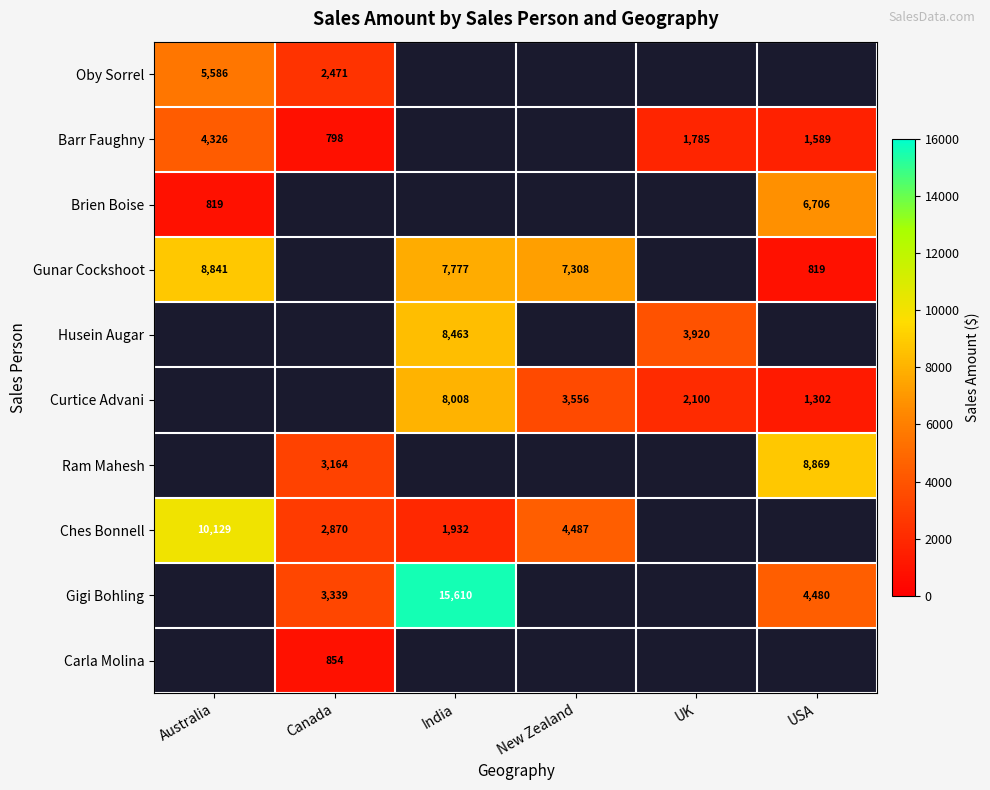

Is the value of Curtice Advani at UK greater than the value of Husein Augar at India?

No